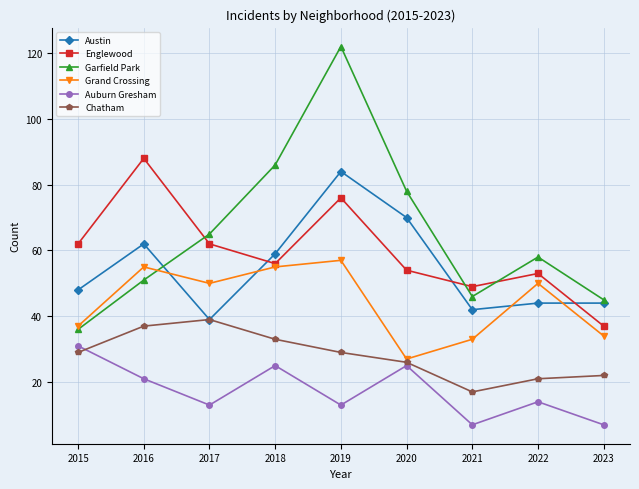

Which series has the largest range (max minus min)?

Garfield Park